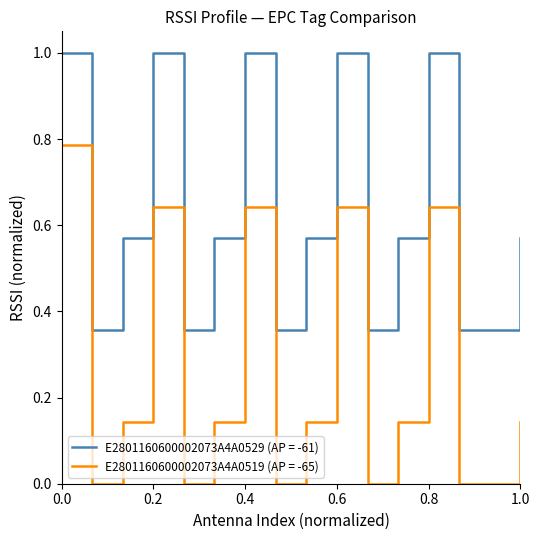

True or false: E2801160600002073A4A0519 (AP = -65) and E2801160600002073A4A0529 (AP = -61) cross at least once.

False